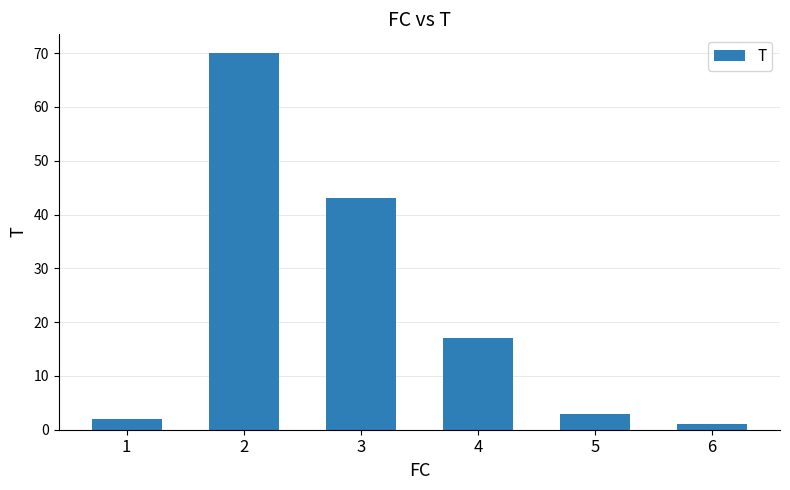

What is the approximate value at 4?

17